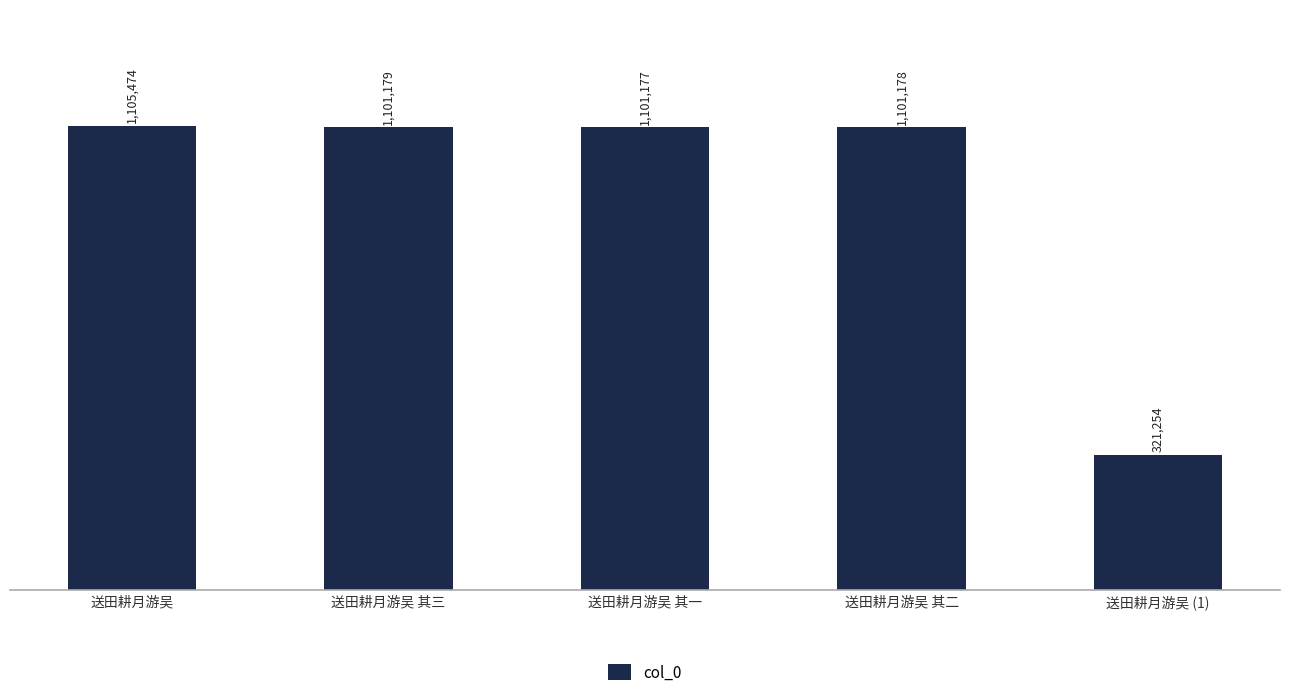

How many bars are there in total?

5